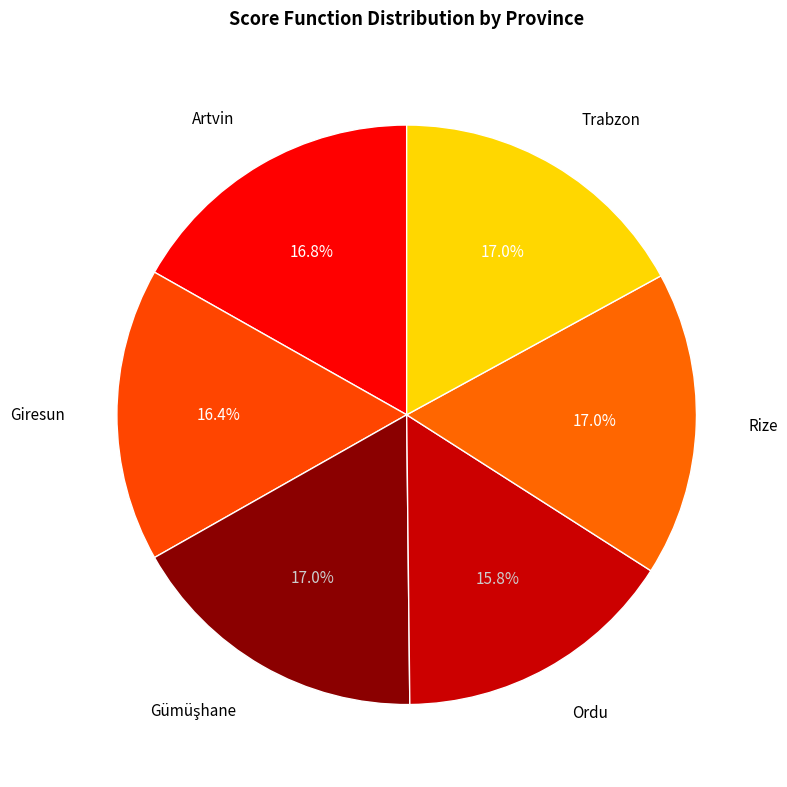

To the nearest percent, what is the difference between the largest and smallest slice percentages?

1%